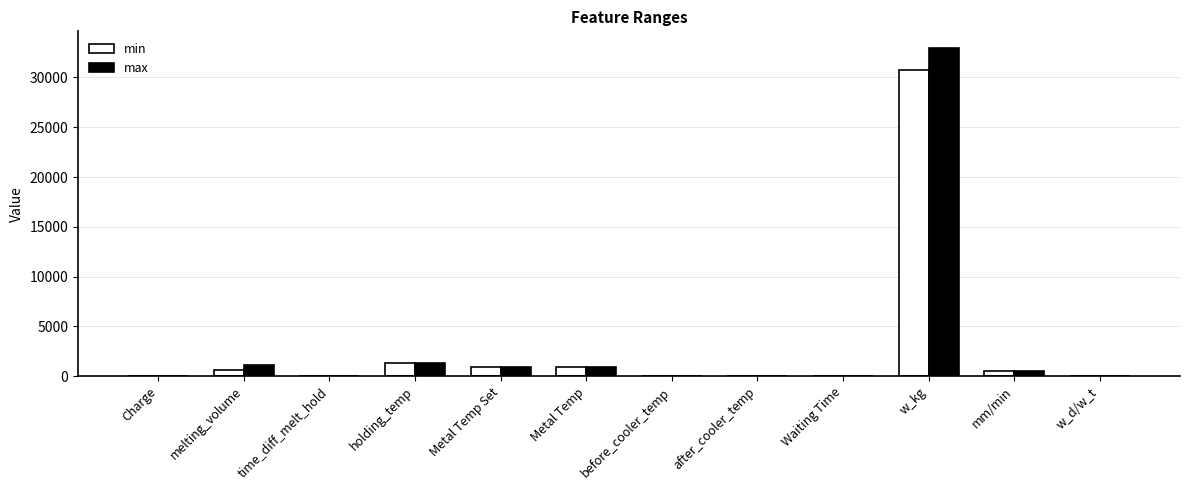

Where is max nearest to the value 16494?

holding_temp